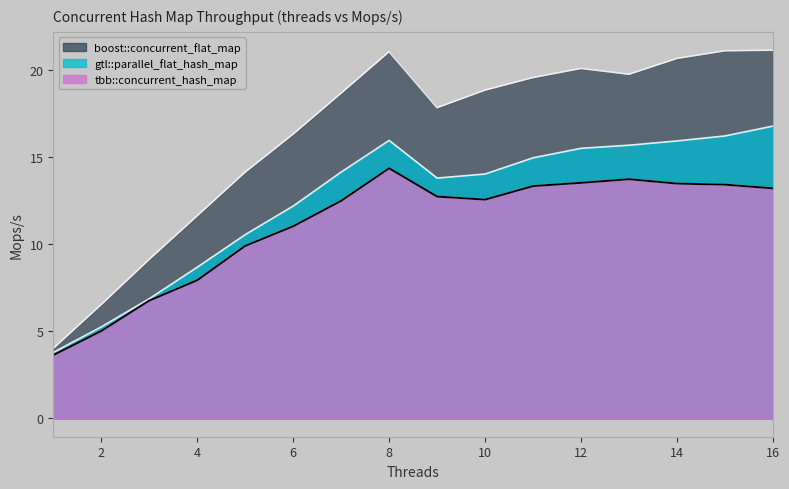

What is the difference between the tbb::concurrent_hash_map values at 16 and 8?

1.2